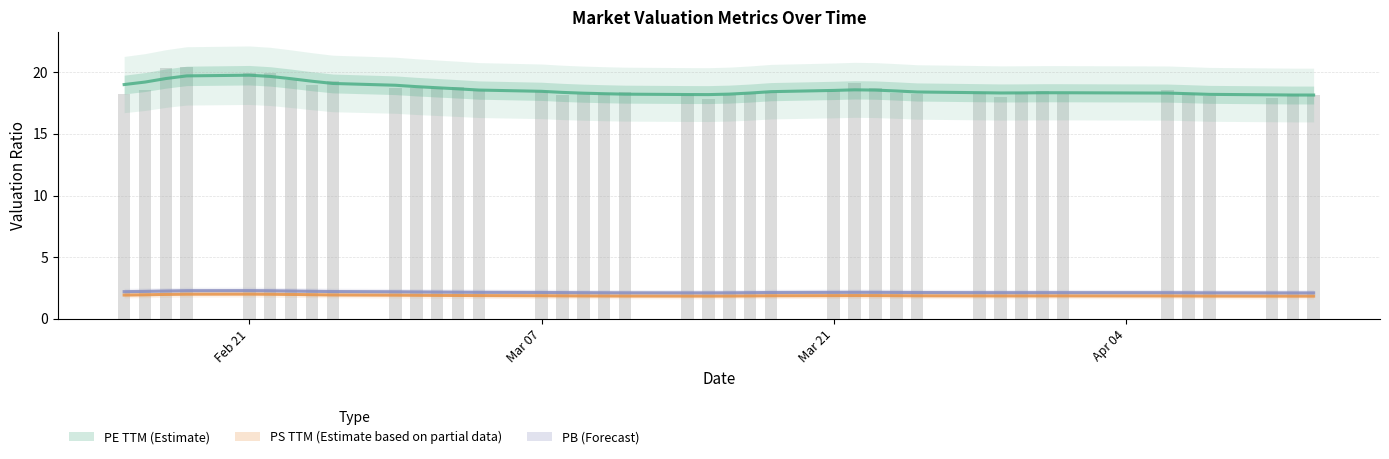

What is the average value of the pb series?

2.2